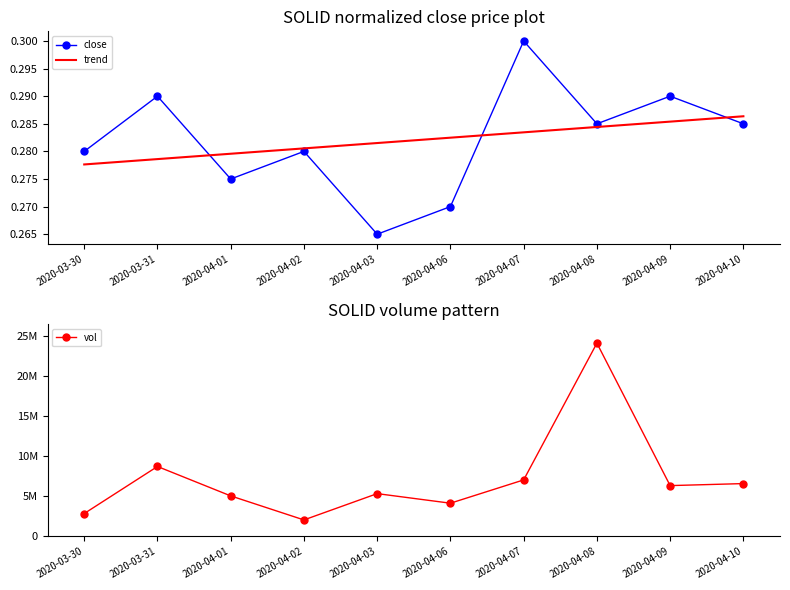

What is the label of the 3rd point from the right?

2020-04-08